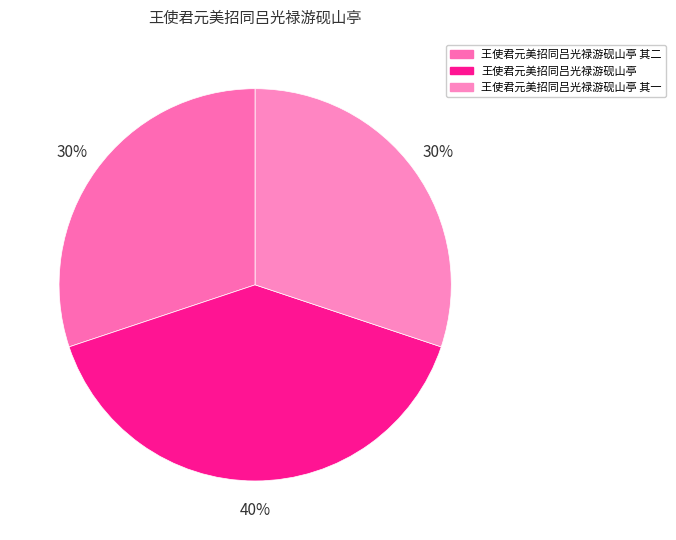

Is there a majority slice in this chart?

No